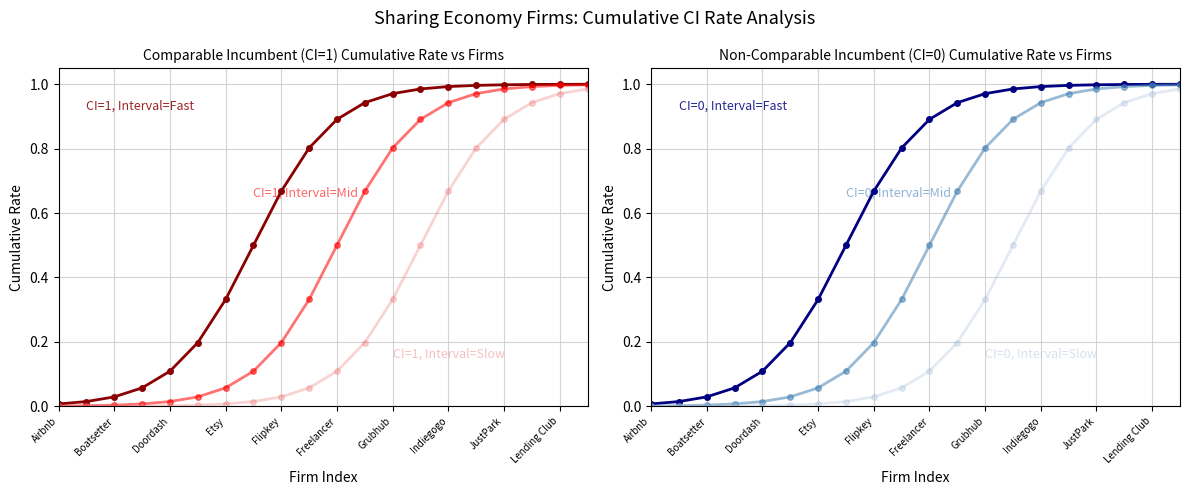

Which series has the largest total across all categories?

CI=1, Interval=Fast